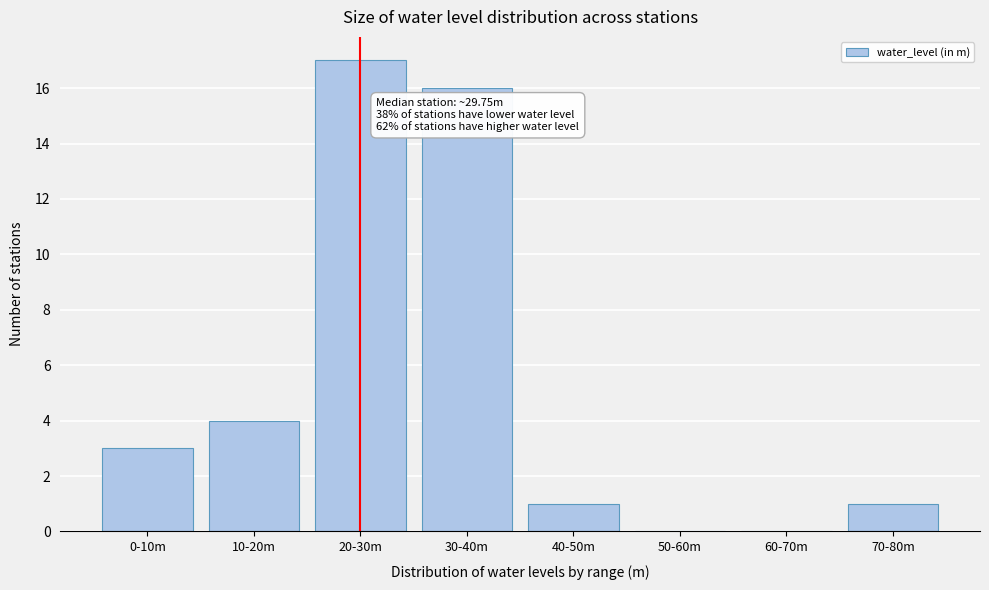

Reading left to right, transcribe all the data shown in this chart.

0-10m=3	10-20m=4	20-30m=17	30-40m=16	40-50m=1	50-60m=0	60-70m=0	70-80m=1